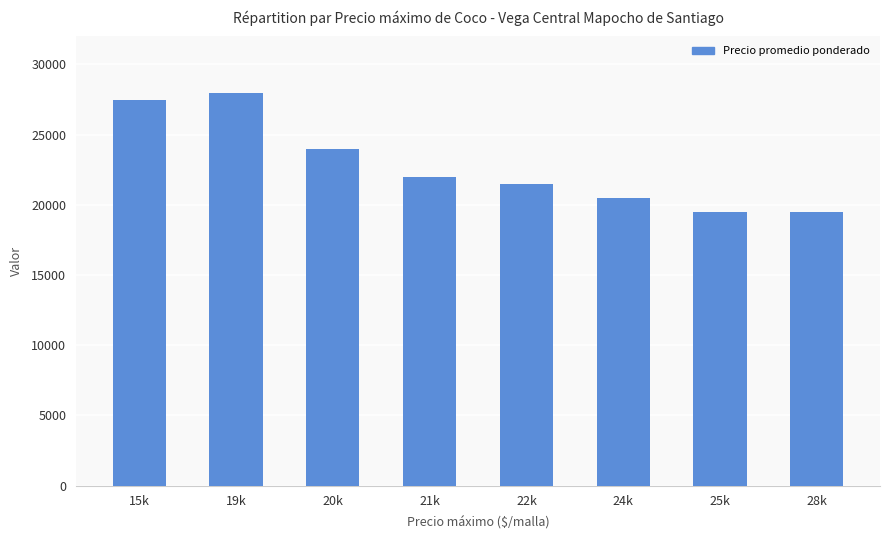

What is the greatest value displayed?

28000